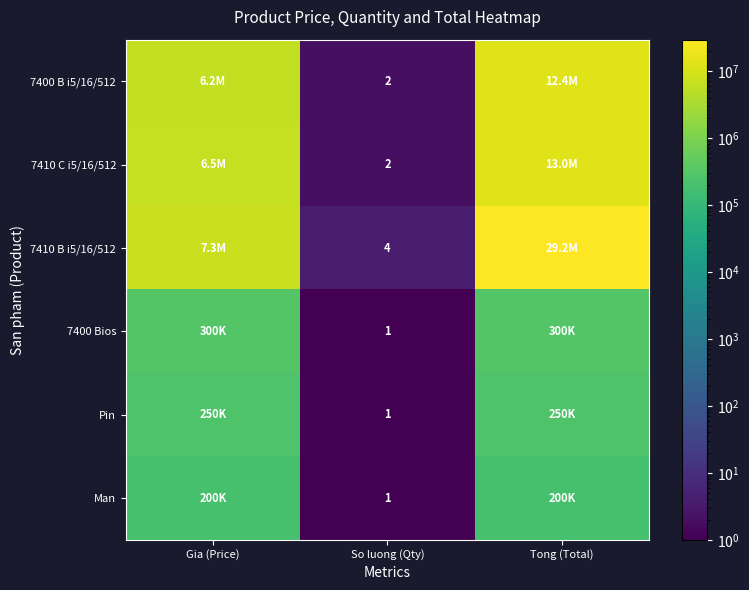

What is the difference between the highest and lowest values at So luong (Qty)?

3